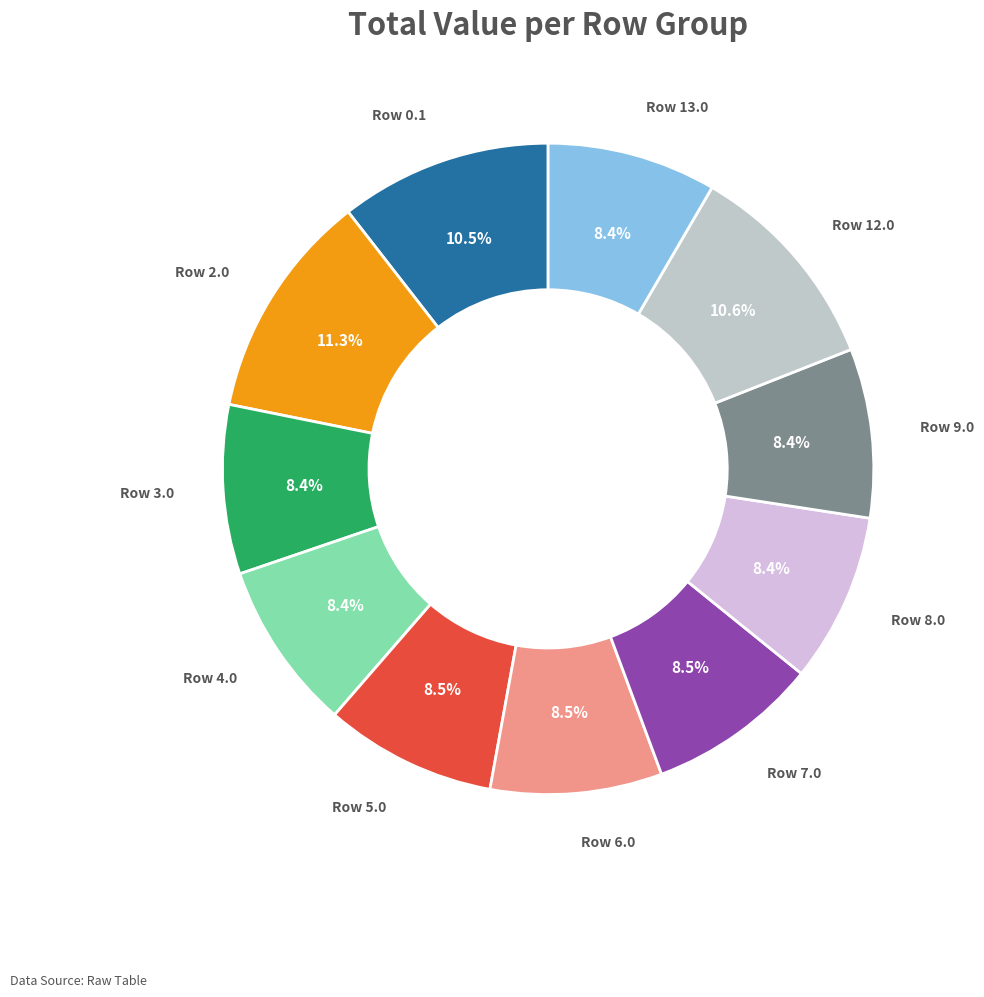

Count the number of slices in the pie.

11